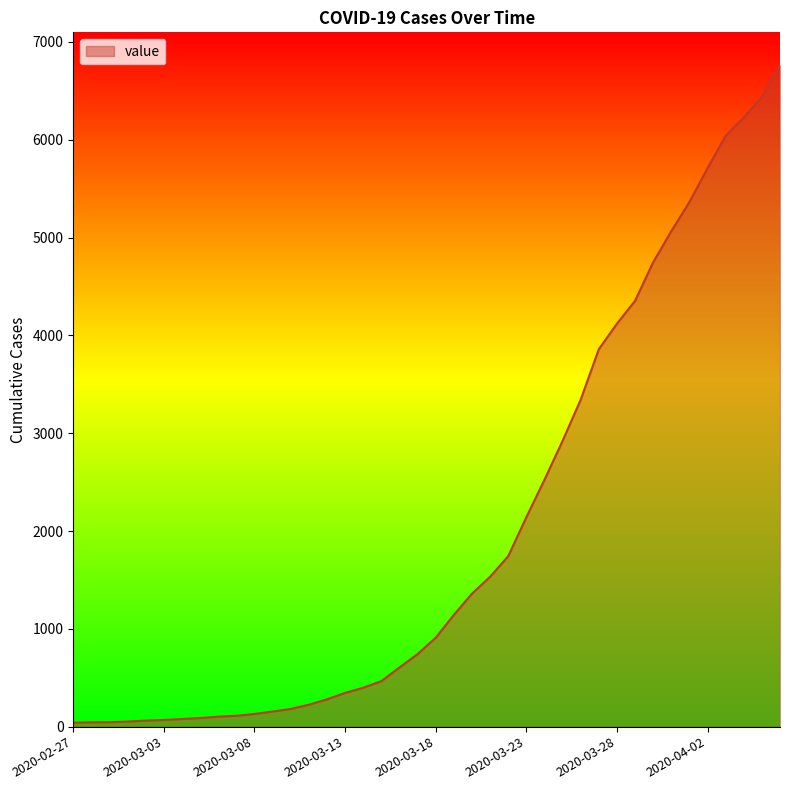

What is the greatest value displayed?

6760